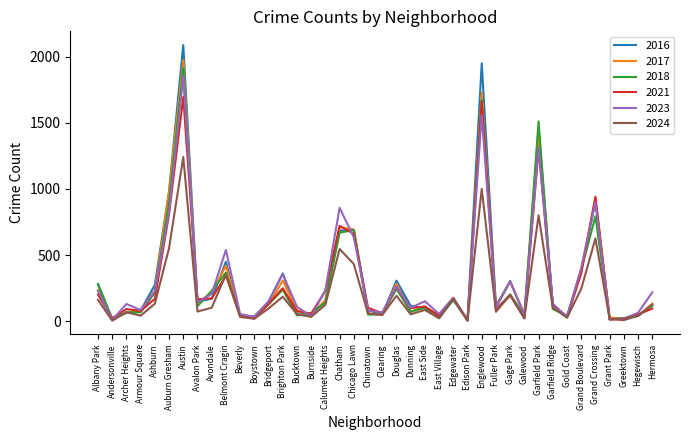

Which series changed the most between Douglas and Garfield Park?

2018